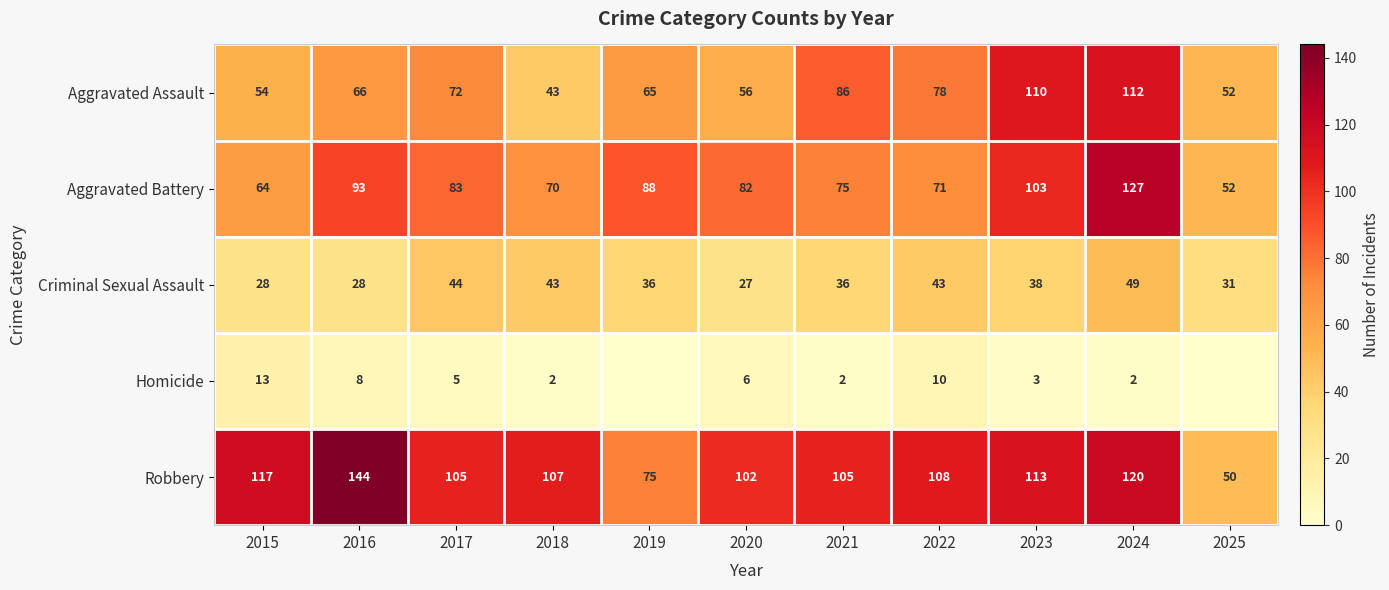

Which series has the largest range (max minus min)?

Robbery